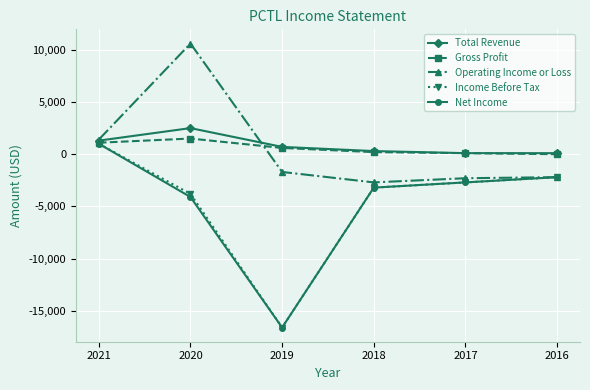

What is the value of the Income Before Tax point at the 3rd from the left?

-16600